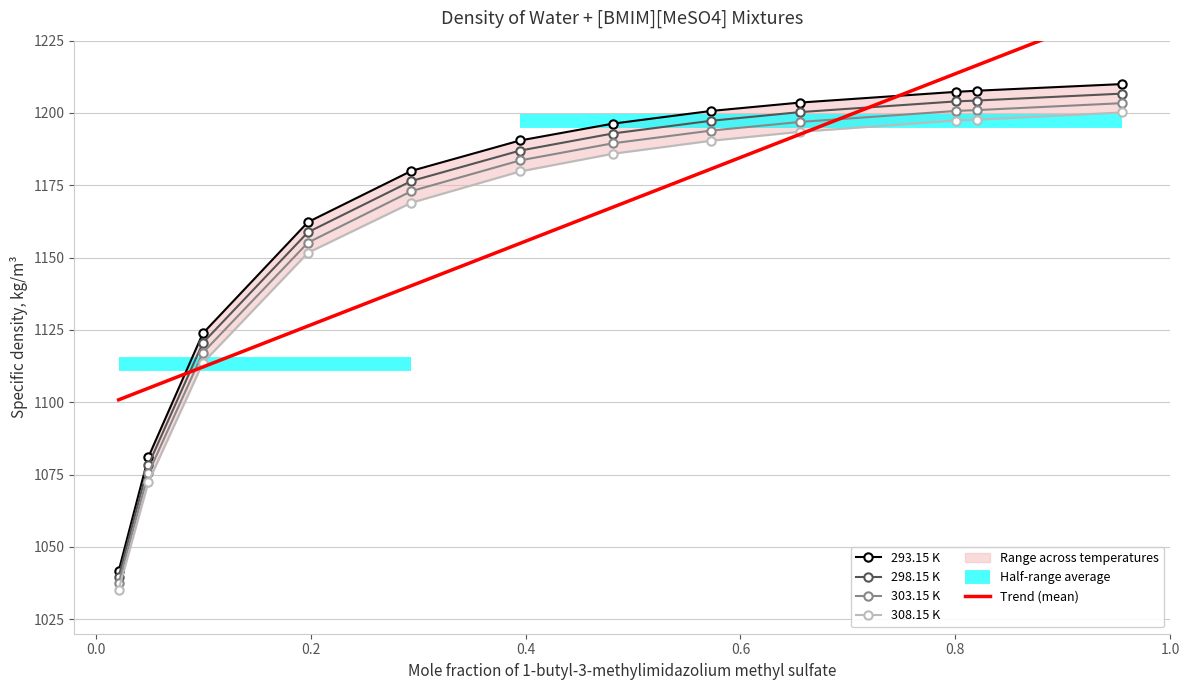

At how many categories does at least one series exceed 1039?

12